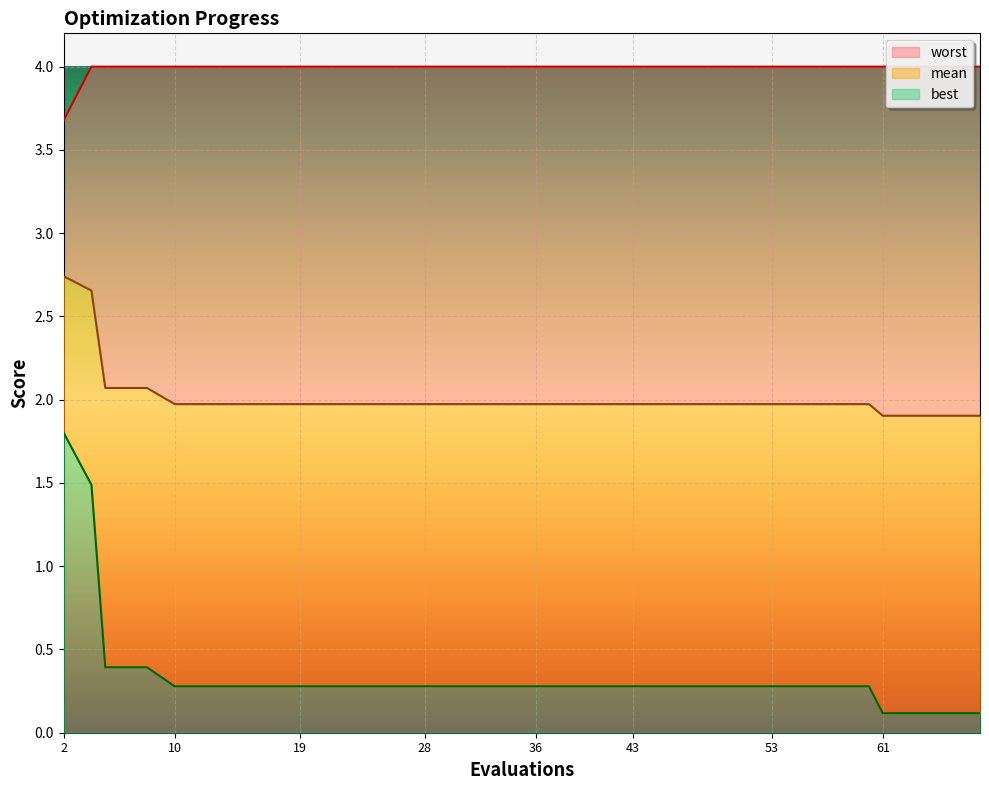

Rank the series by their average value, from highest to lowest.

worst, mean, best